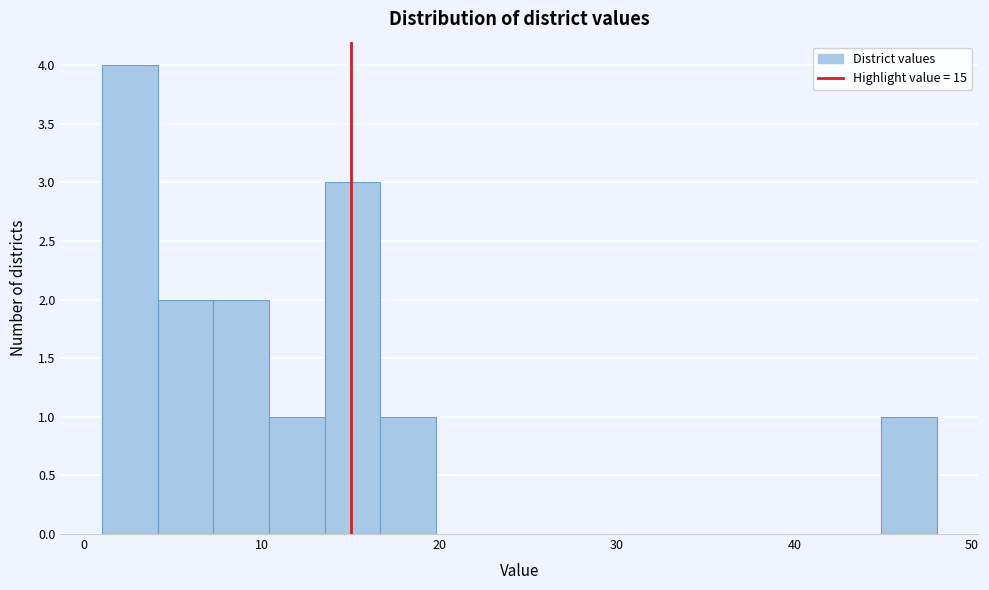

Read against the x-axis, roughly where is the centre of the tallest bar?

3